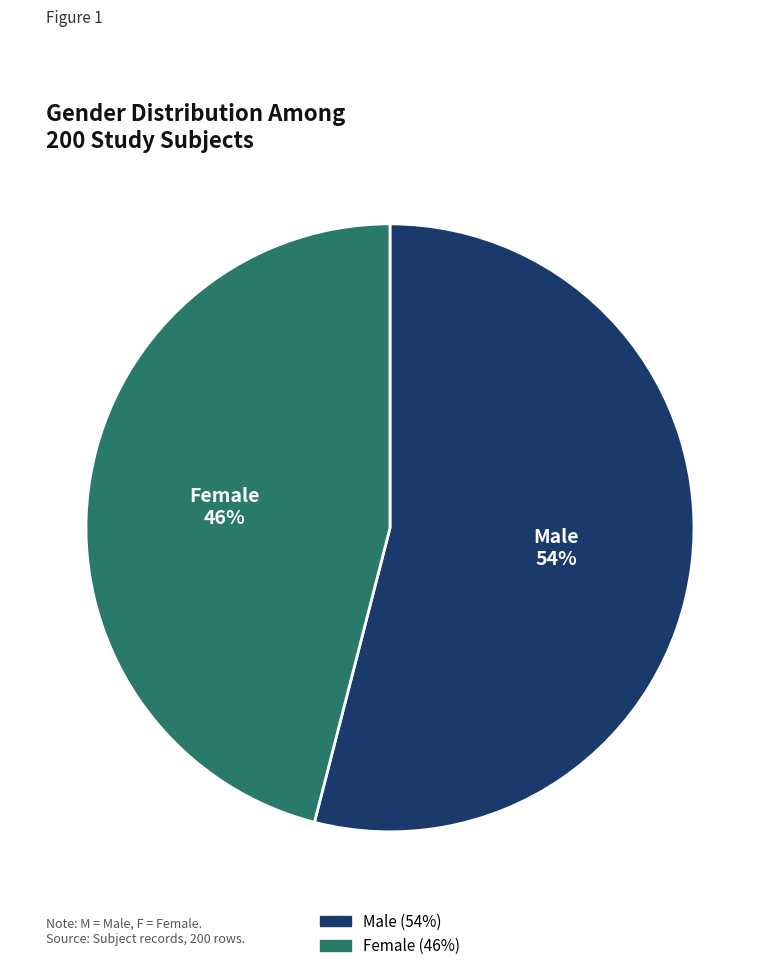

Is there a majority slice in this chart?

Yes